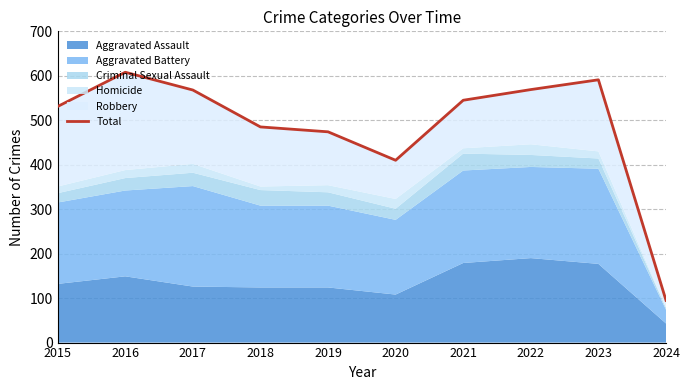

Rank the categories by value from highest to lowest.

2016, 2023, 2022, 2017, 2021, 2015, 2018, 2019, 2020, 2024